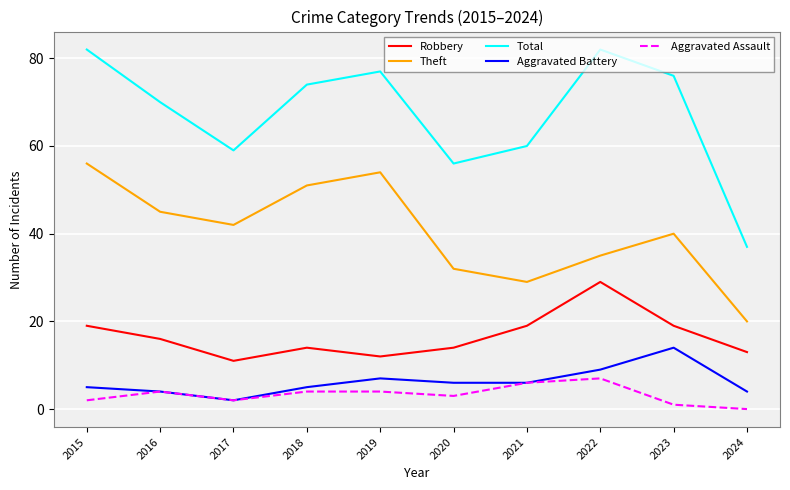

True or false: Robbery has a value of 4 at 2019.

False